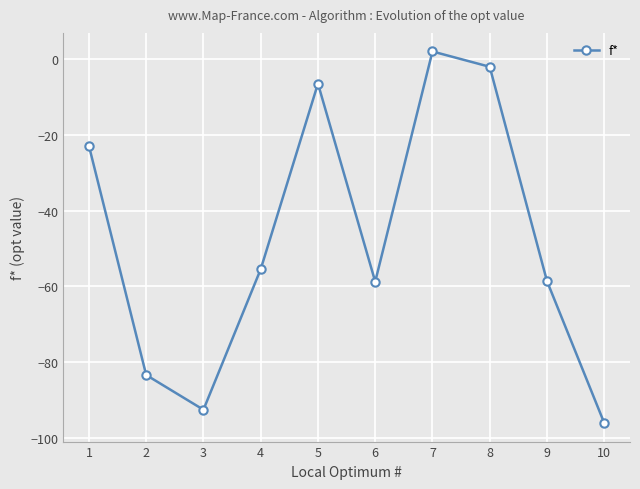

What is the average value?

-47.4